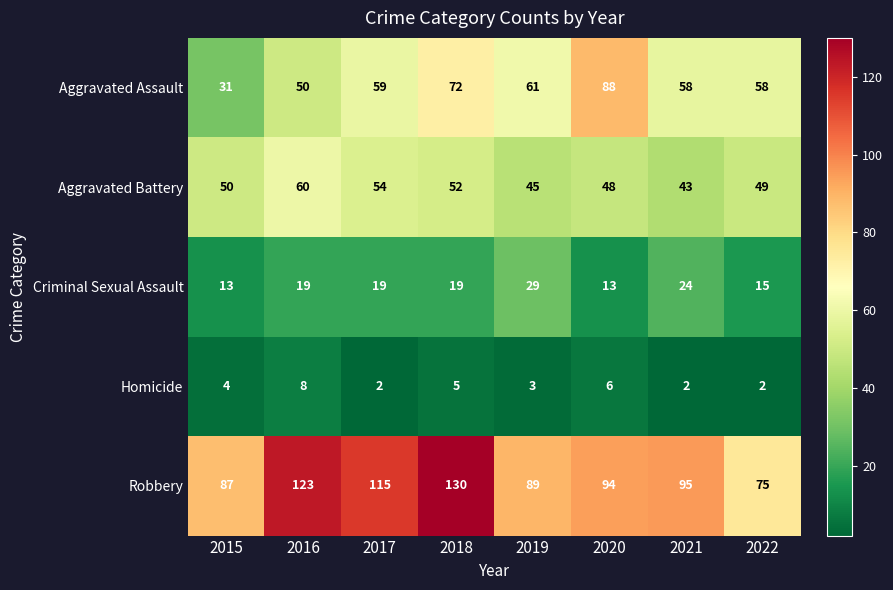

What is the total value across all series at 2016?

260